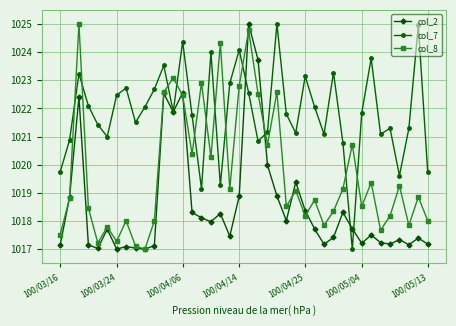

What is the value of the col_8 point at the 26th from the left?

1019.1